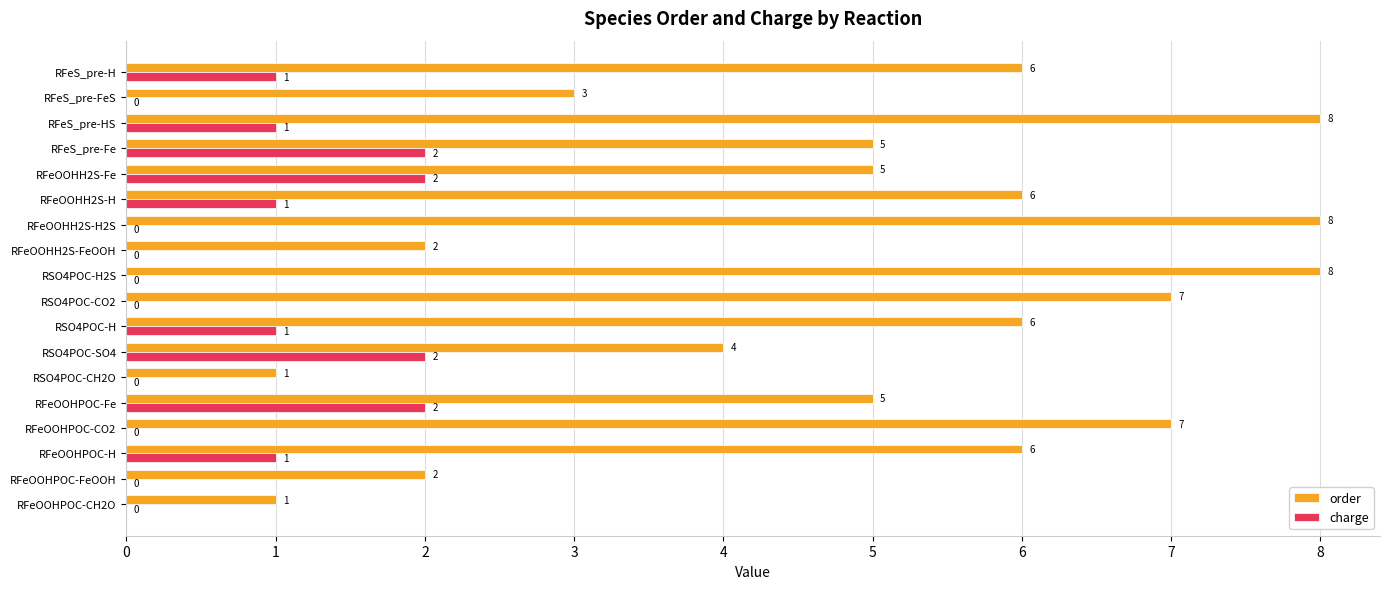

Count the order values in the range 3 to 7.

11